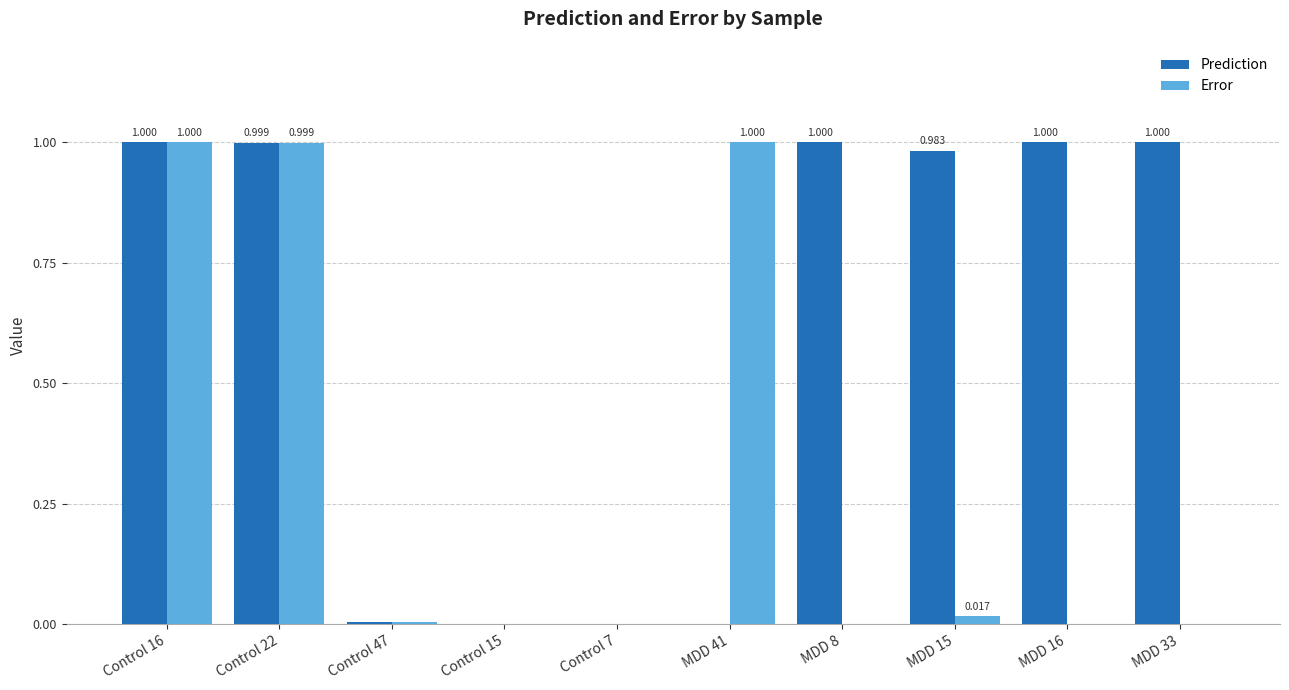

How many distinct data groups are displayed?

2